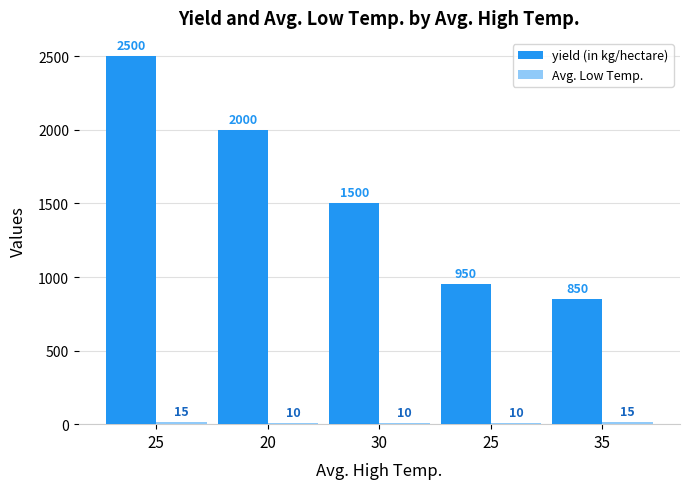

What is the label of the 1st bar from the right?

35